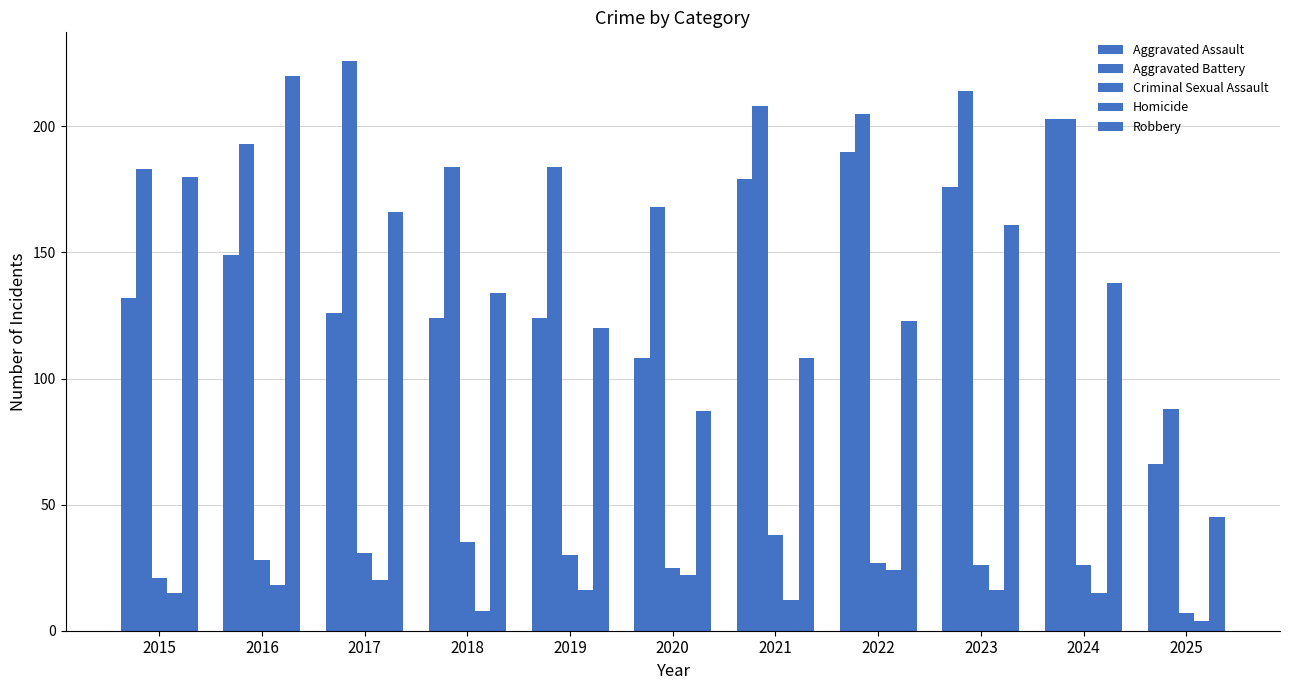

Which series has the widest spread of values?

Robbery